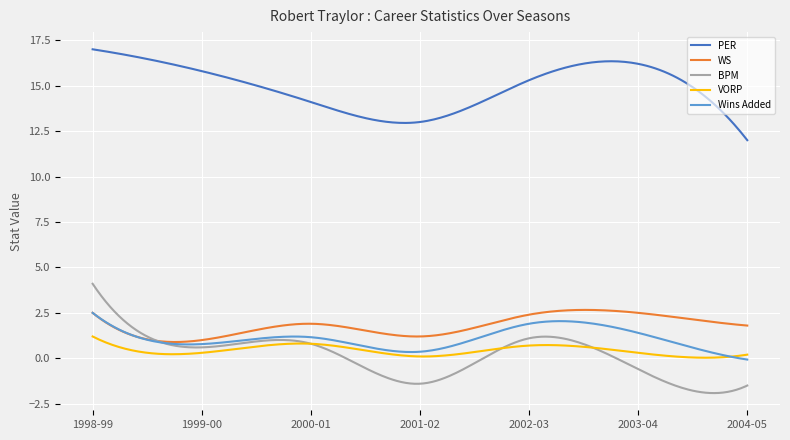

True or false: BPM and PER intersect in this chart.

False